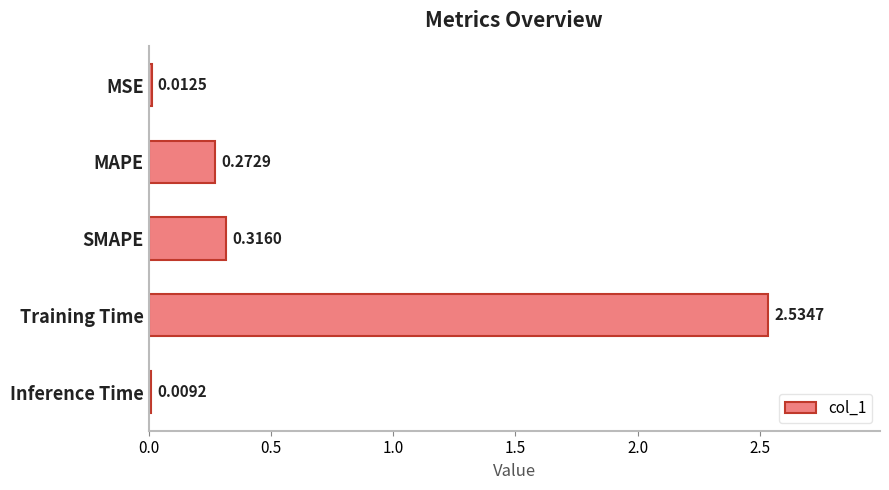

Which label corresponds to the smallest value in the chart?

Inference Time